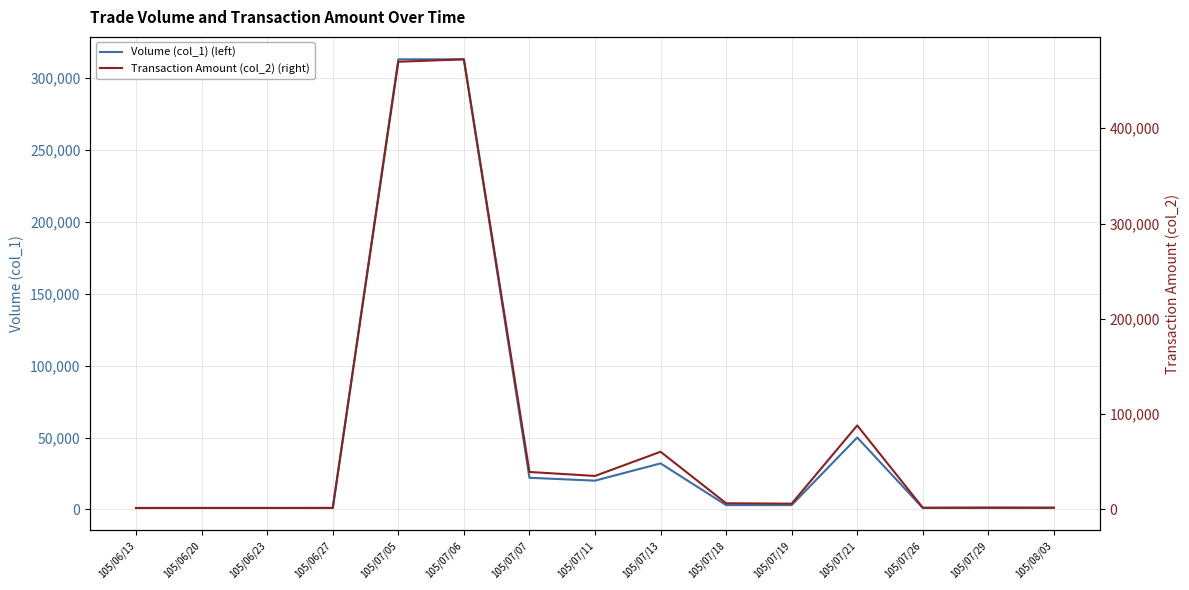

How many values in the Volume (col_1) (left) series exceed 3000?

6